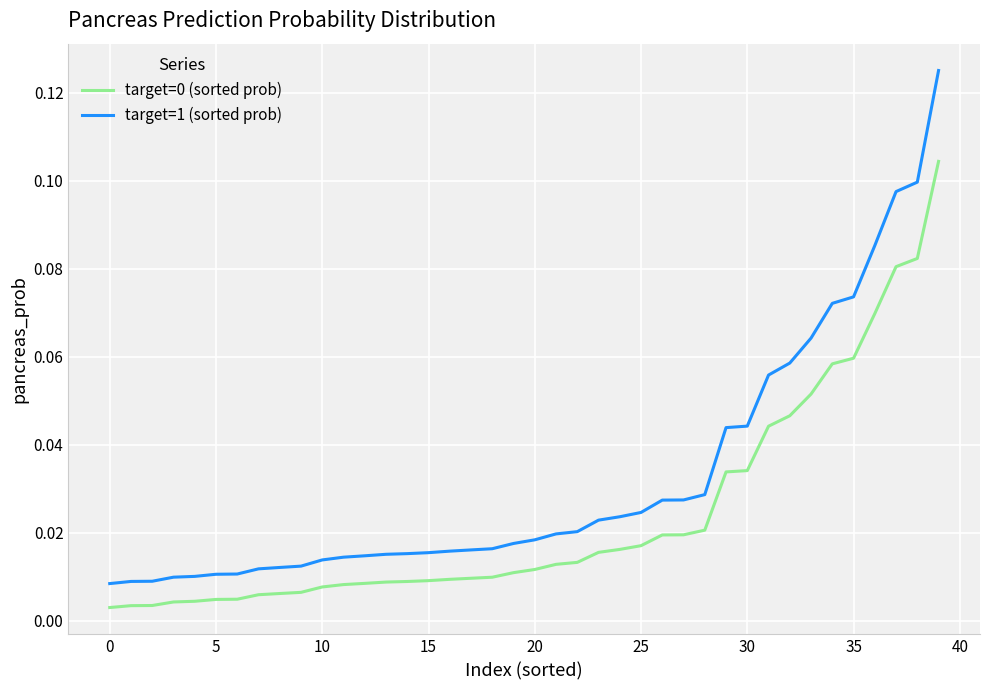

True or false: target=1 (sorted prob) and target=0 (sorted prob) cross at least once.

False